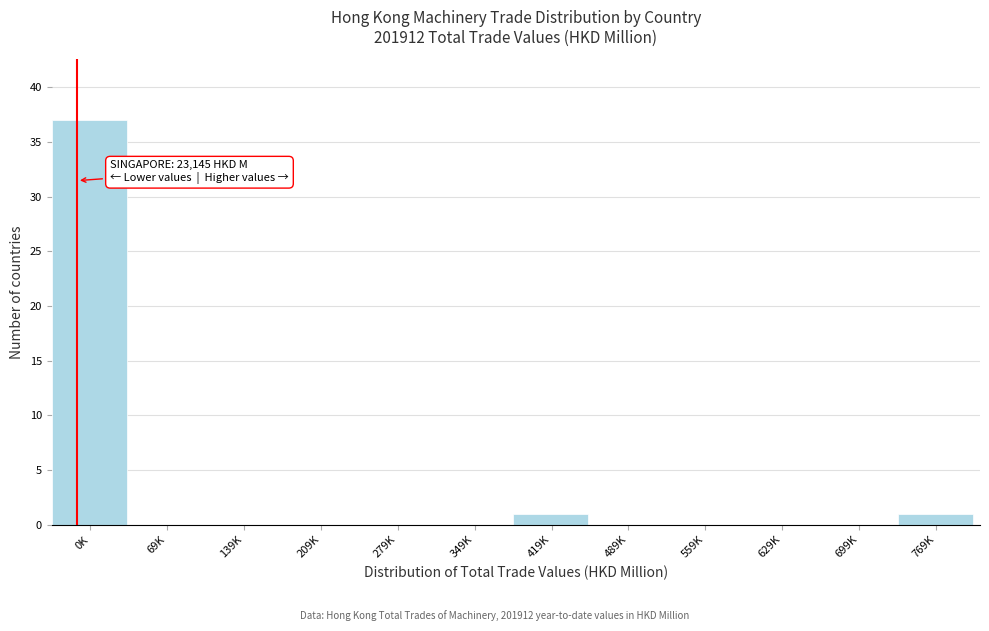

Reading left to right, transcribe all the data shown in this chart.

0K=37	69K=0	139K=0	209K=0	279K=0	349K=0	419K=1	489K=0	559K=0	629K=0	699K=0	769K=1